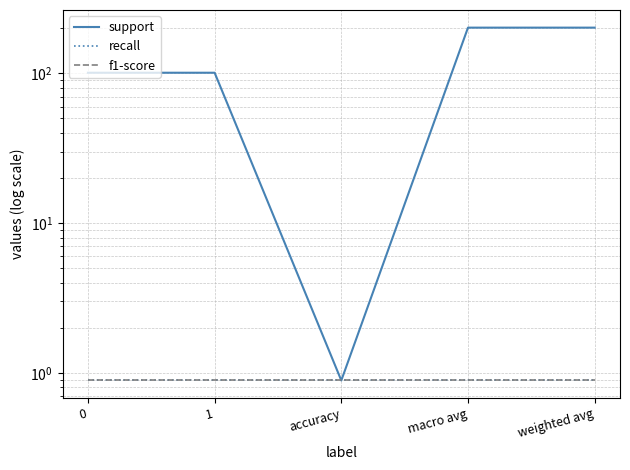

Rank the series at weighted avg from lowest to highest value.

recall, f1-score, support